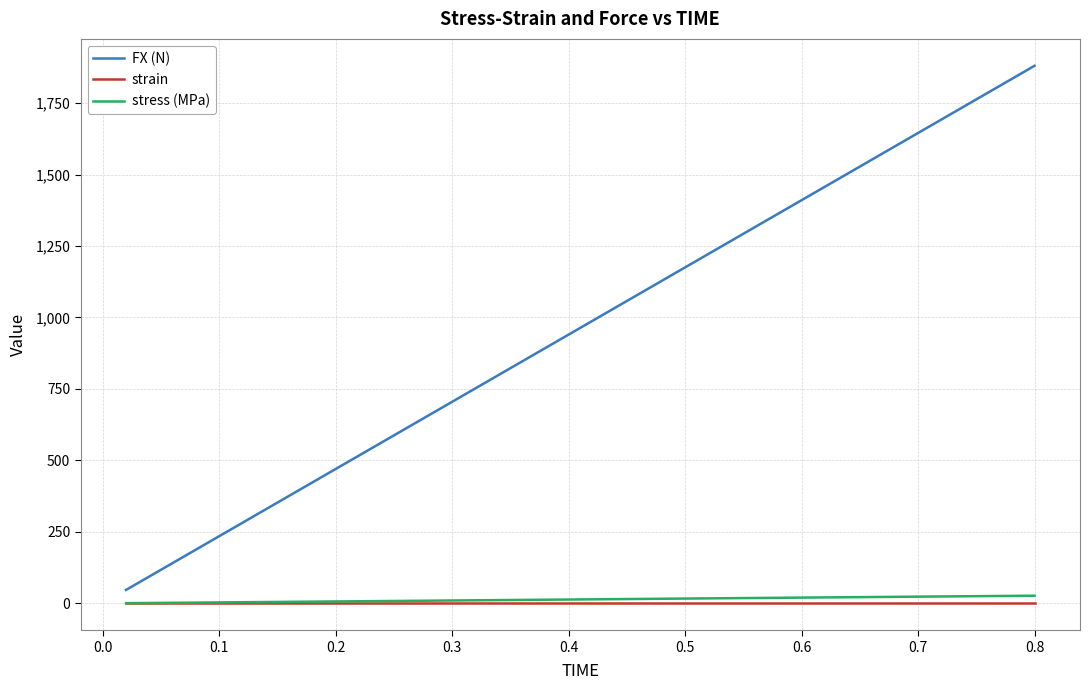

Which series has the largest range (max minus min)?

FX (N)